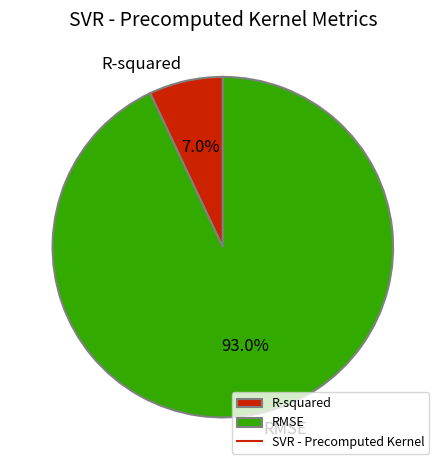

The R-squared slice represents 7% of the pie. True or false?

True